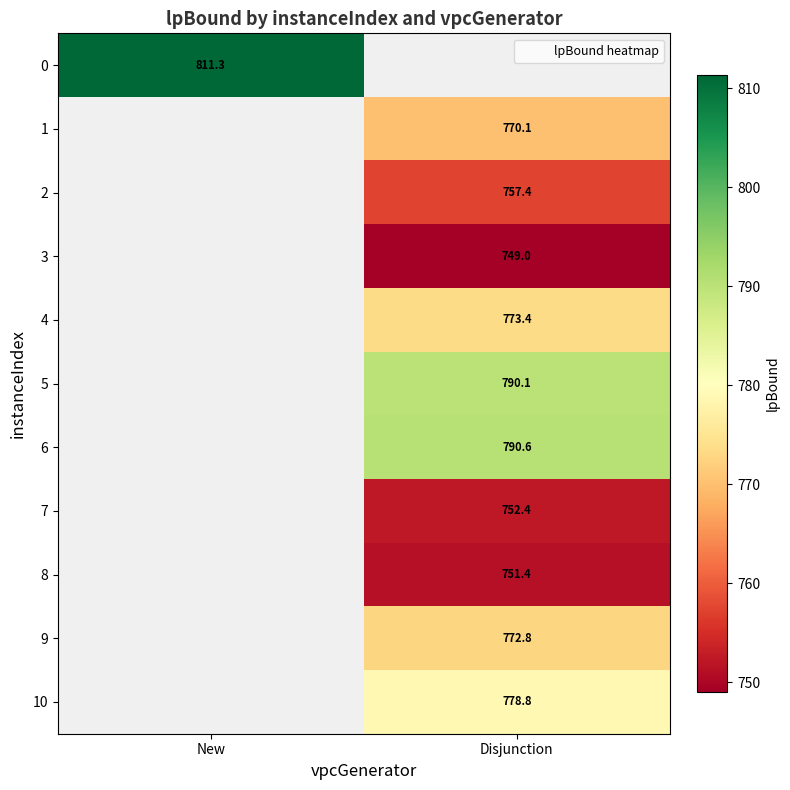

List the labels in order of 10 value, largest first.

New, Disjunction